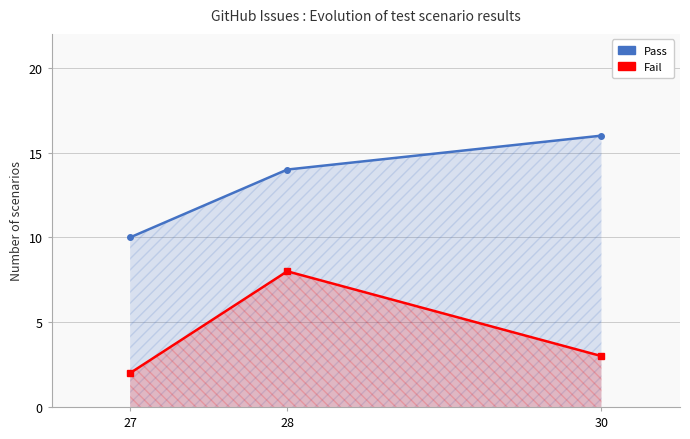

True or false: Fail has a value of 11 at 28.

False